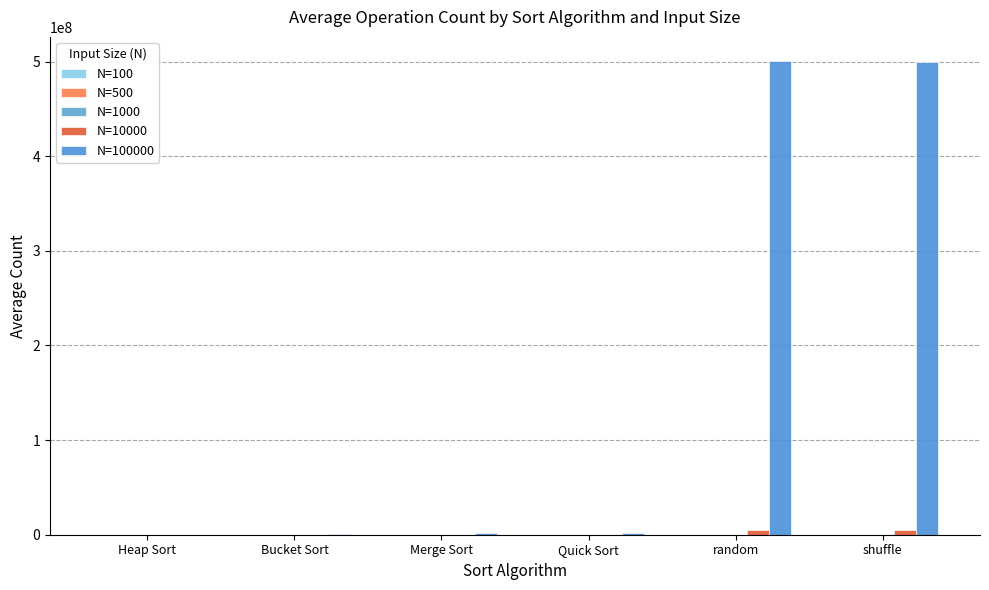

Where is N=100 nearest to the value 537?

Quick Sort